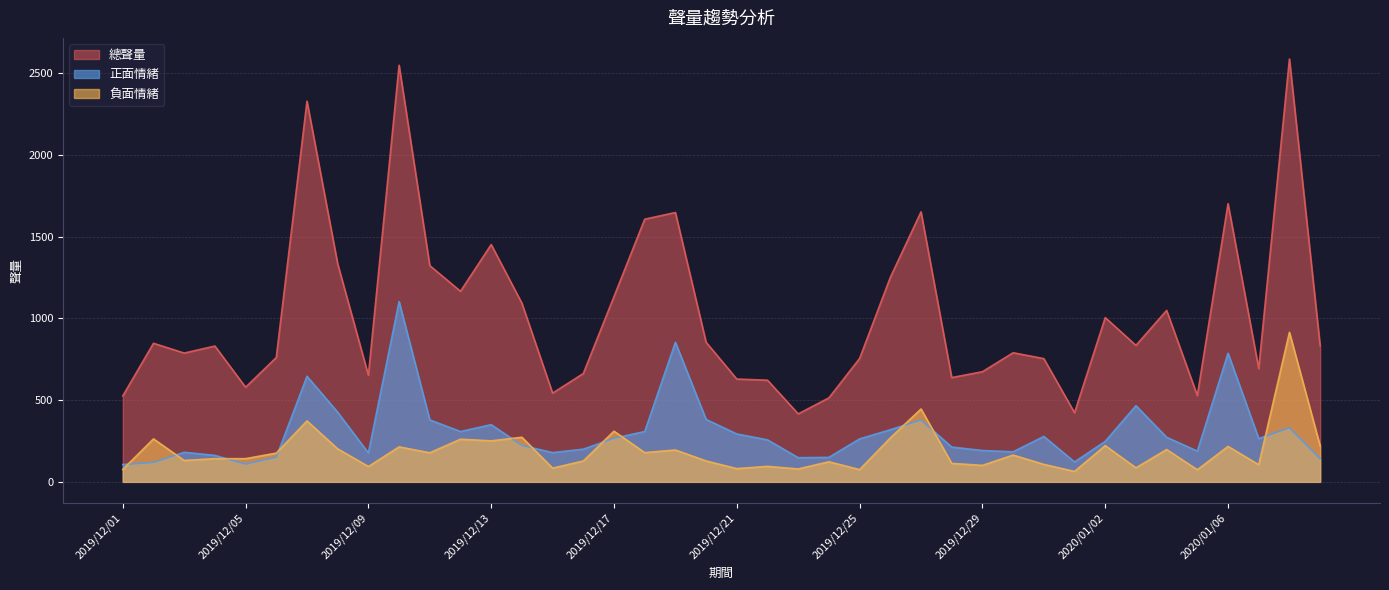

At how many categories does at least one series exceed 2236?

3